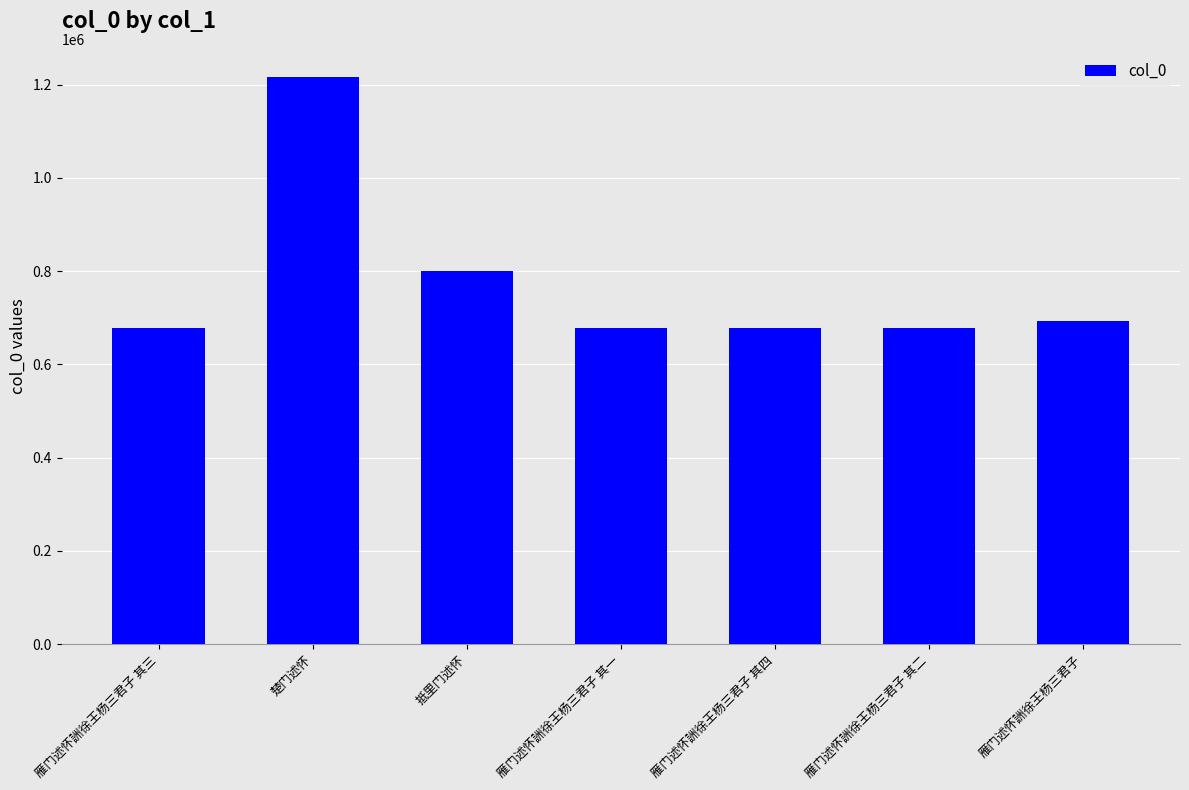

The chart shows a value of 162843 at 雁门述怀詶徐王杨三君子 其三. True or false?

False